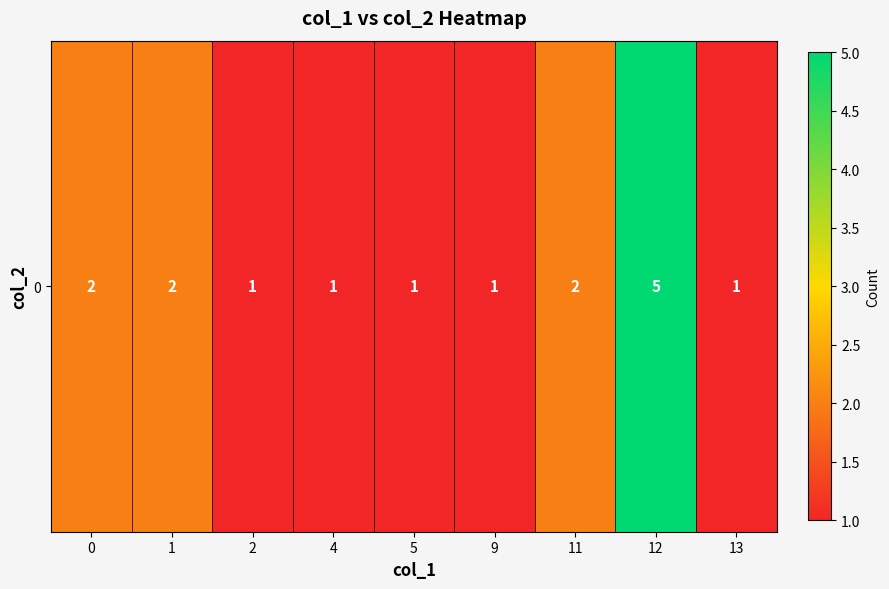

Reading left to right, extract all data points from this chart.

2	2	1	1	1	1	2	5	1